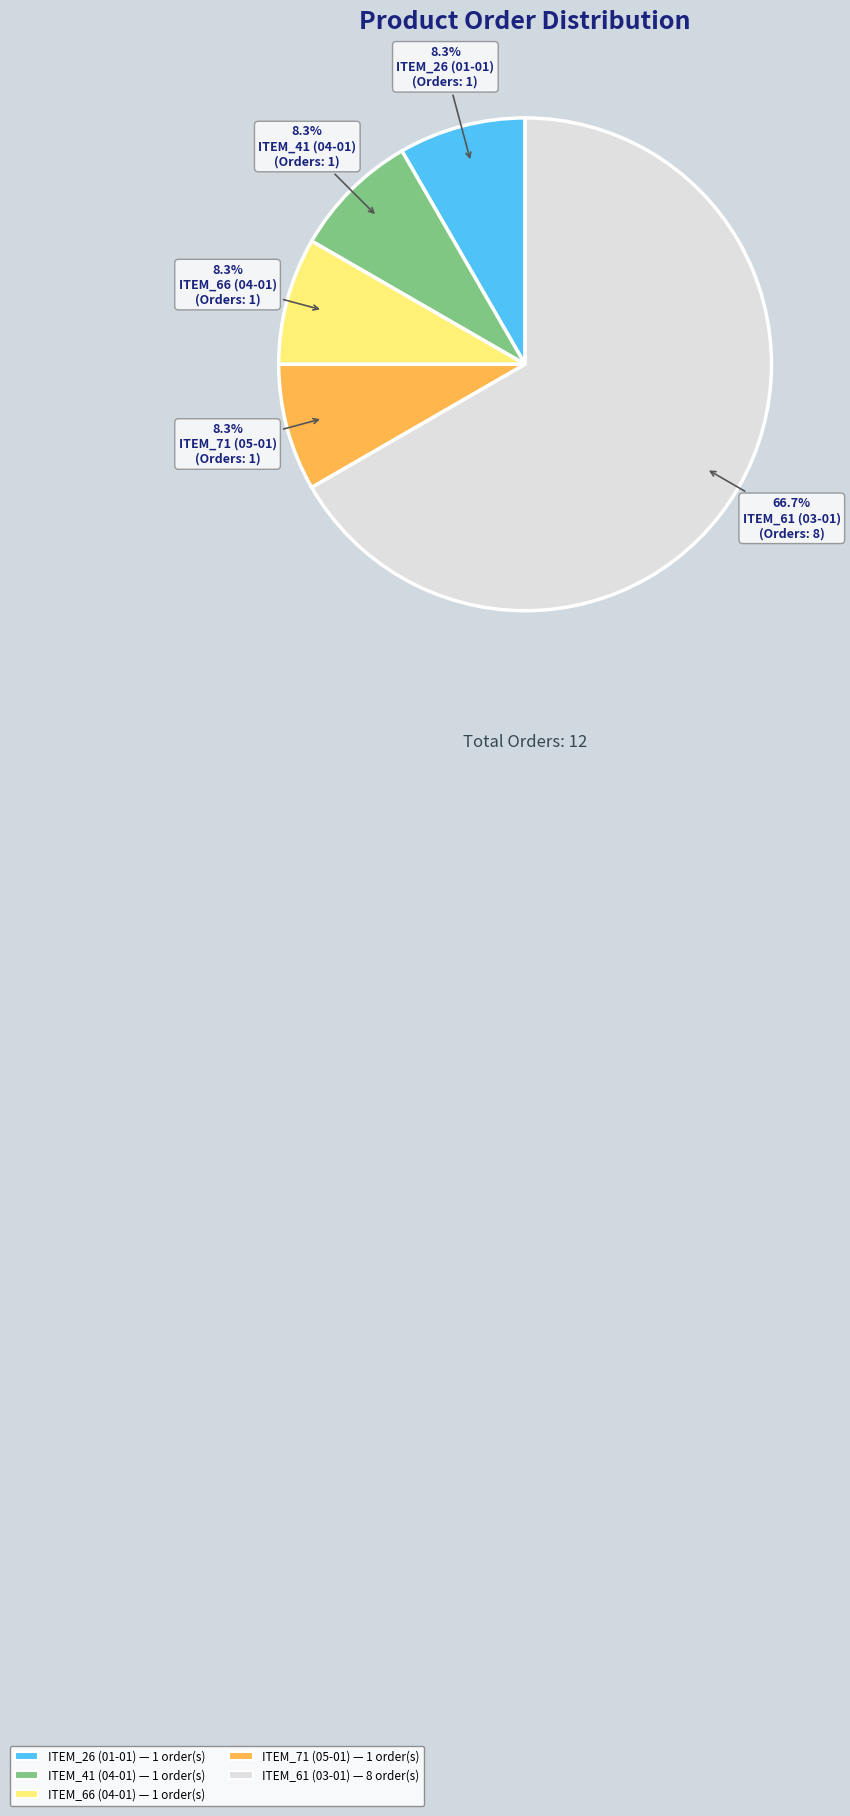

To the nearest percent, what is the difference between the ITEM_61 (03-01) and ITEM_66 (04-01) slice percentages?

58%